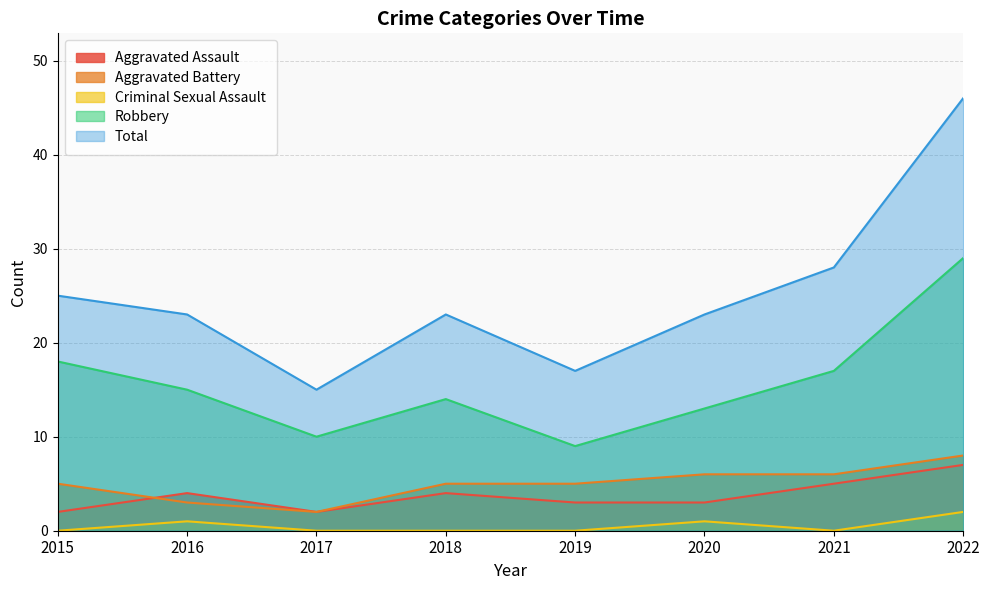

How many data points in Total are above 23?

3